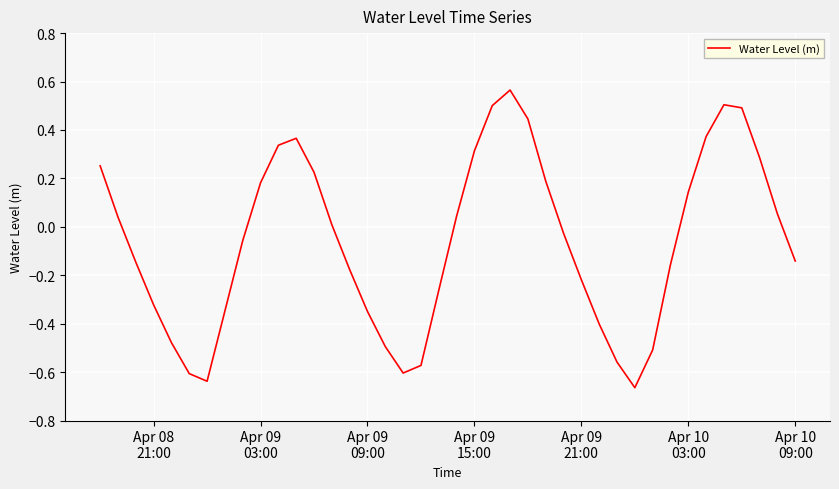

How many values are below zero?

21